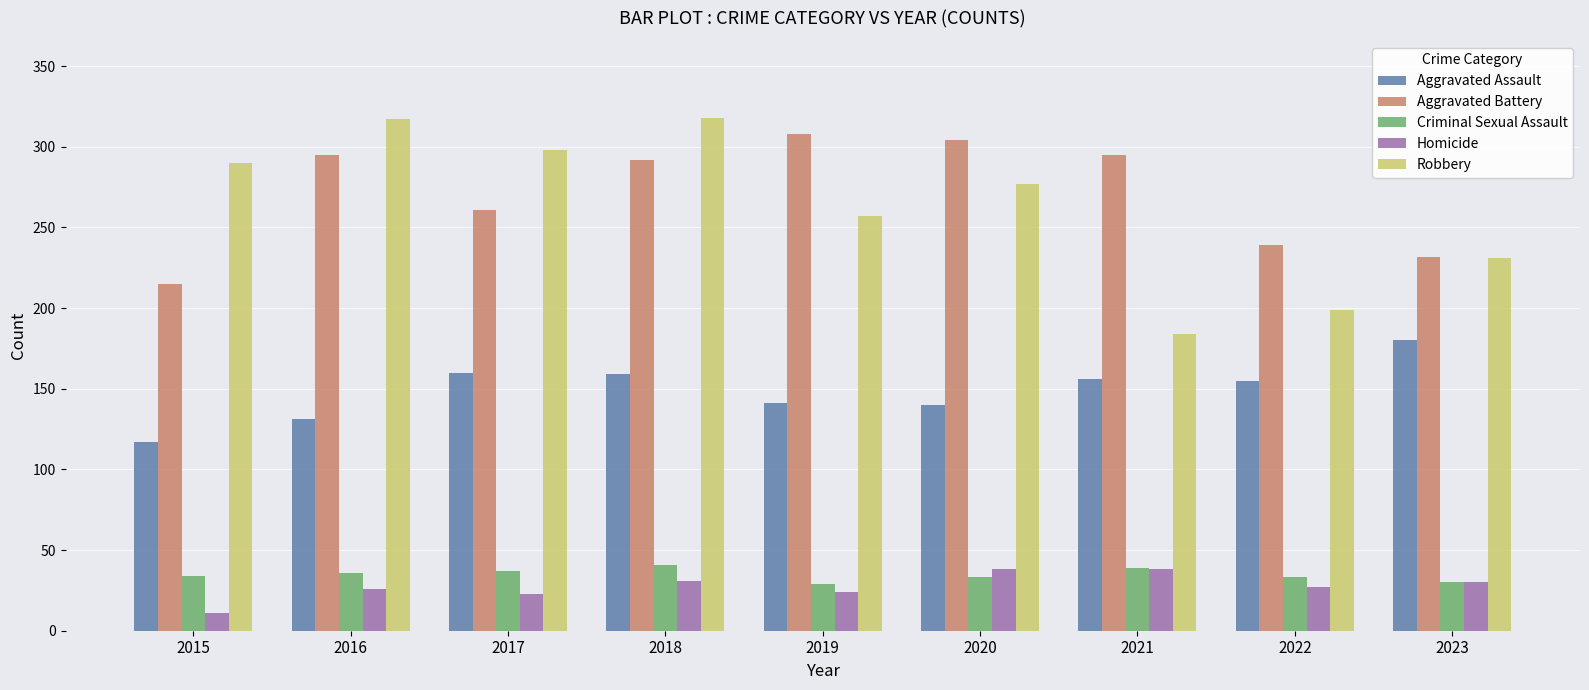

What are all the series names shown in the legend?

Aggravated Assault, Aggravated Battery, Criminal Sexual Assault, Homicide, Robbery